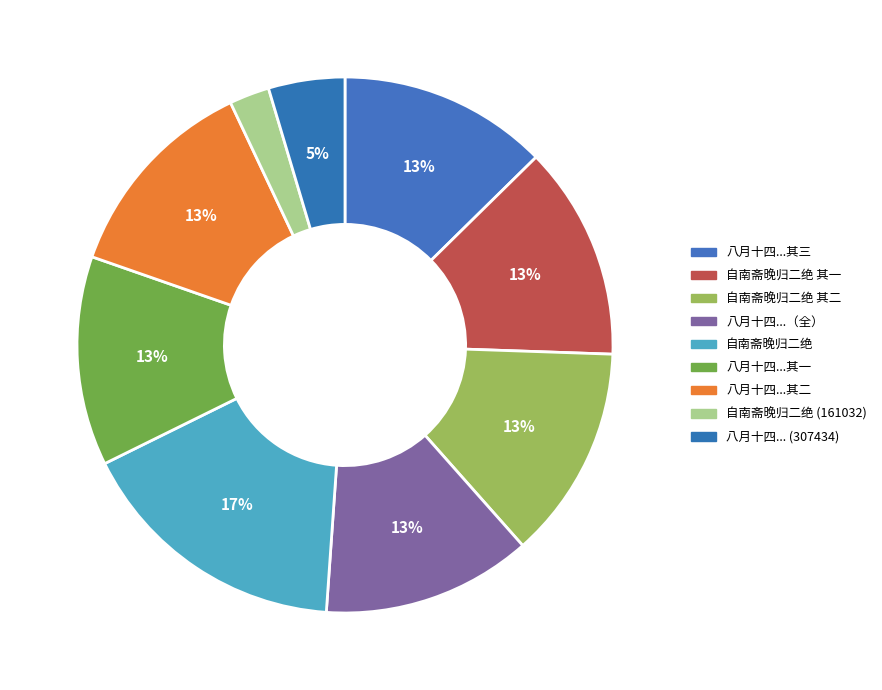

To the nearest percent, what is the average slice percentage?

11%